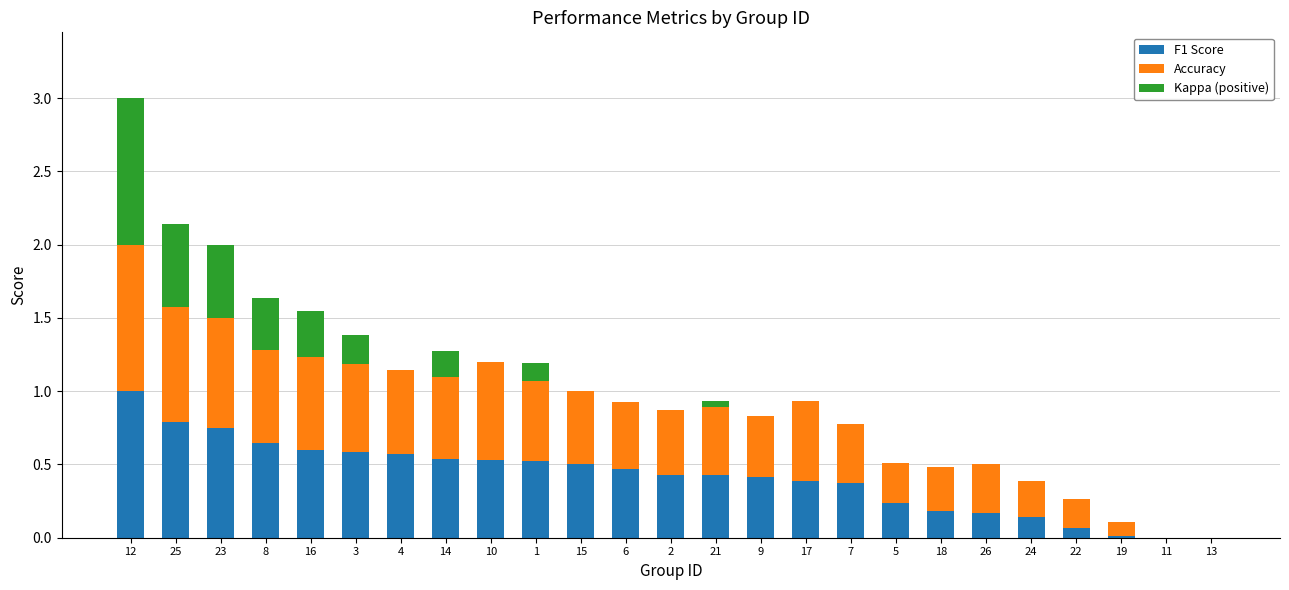

What is the highest value of the F1 Score series?

1.0